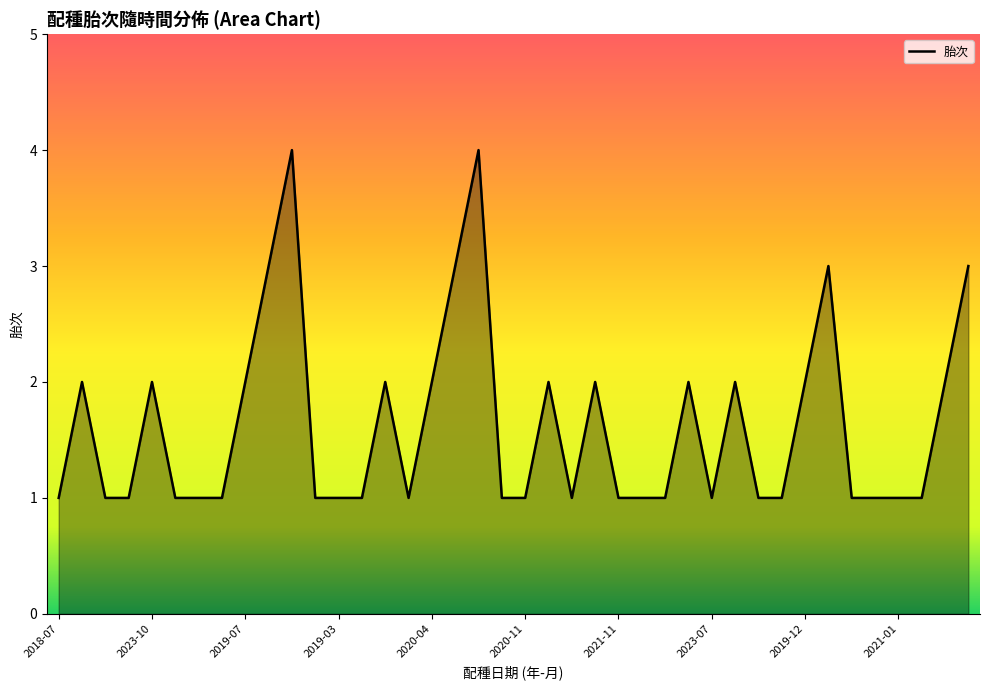

Which category has the lowest value across all series?

2018-07